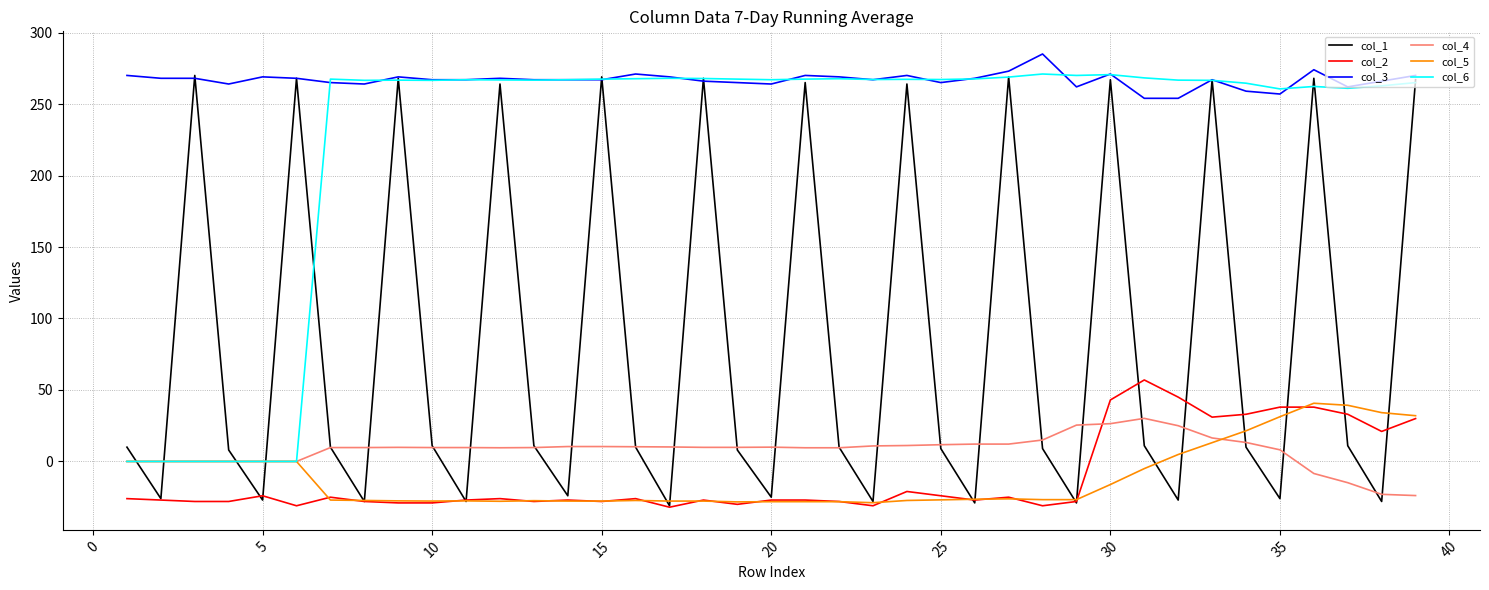

Which series has the largest range (max minus min)?

col_1